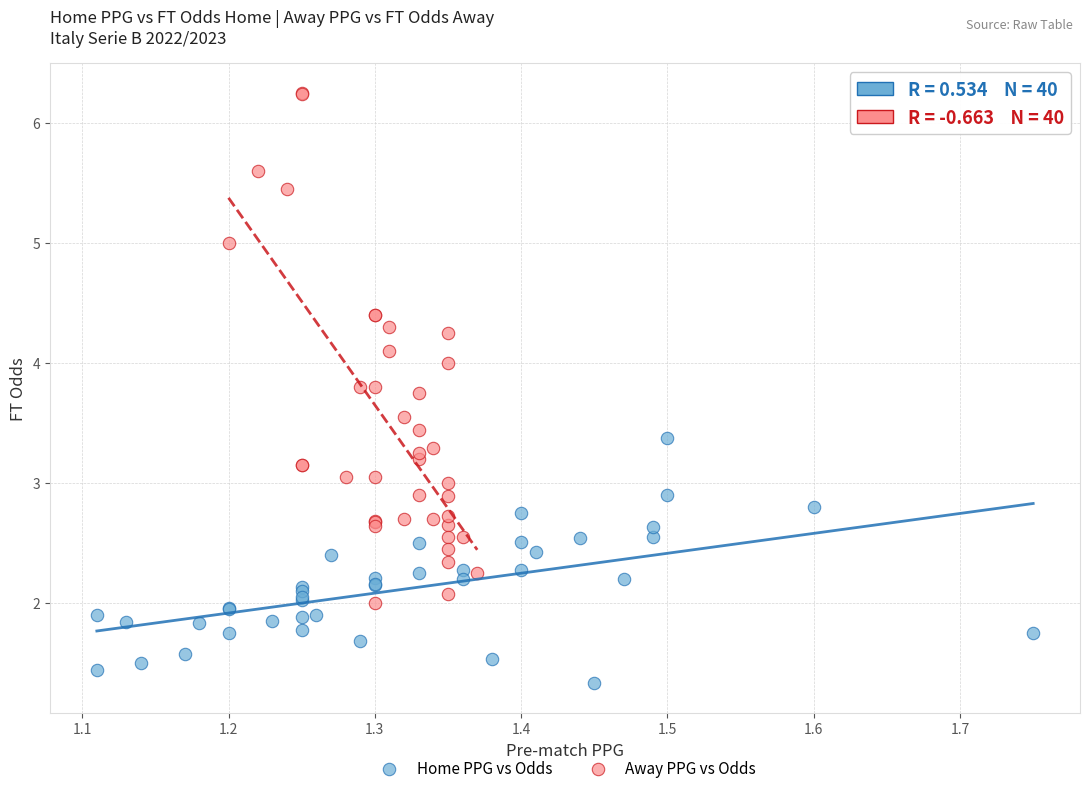

Which series has the widest spread of Y values?

Away PPG vs Odds